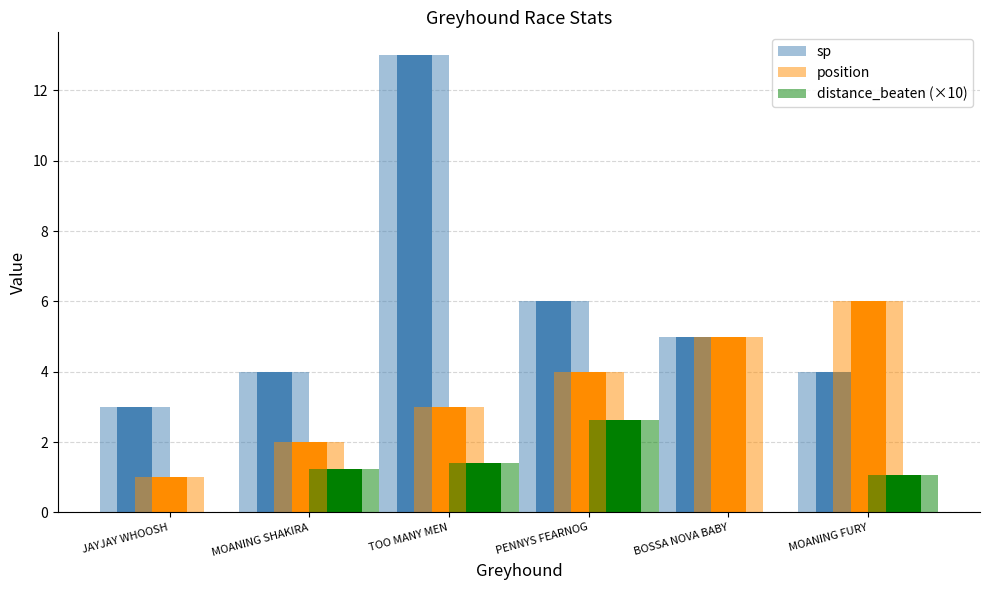

Rank the categories by distance_beaten (×10) value from lowest to highest.

JAYJAY WHOOSH, BOSSA NOVA BABY, MOANING FURY, MOANING SHAKIRA, TOO MANY MEN, PENNYS FEARNOG